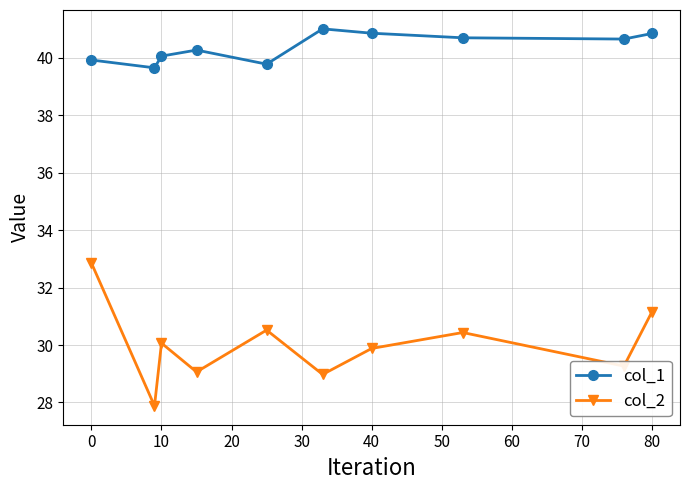

Which series has the largest total across all categories?

col_1